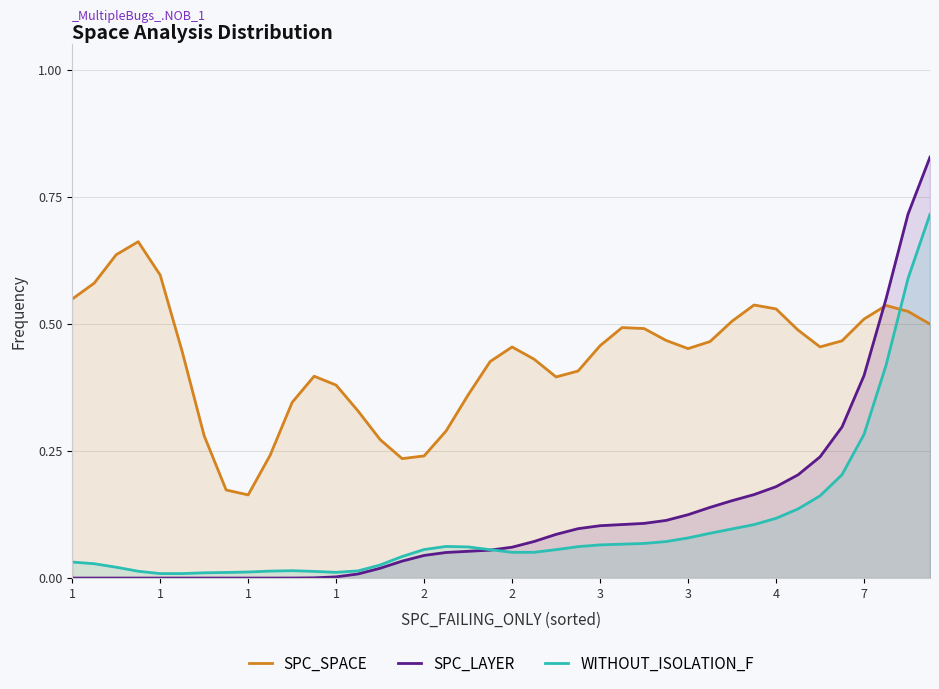

Where is SPC_LAYER nearest to the value 0?

1